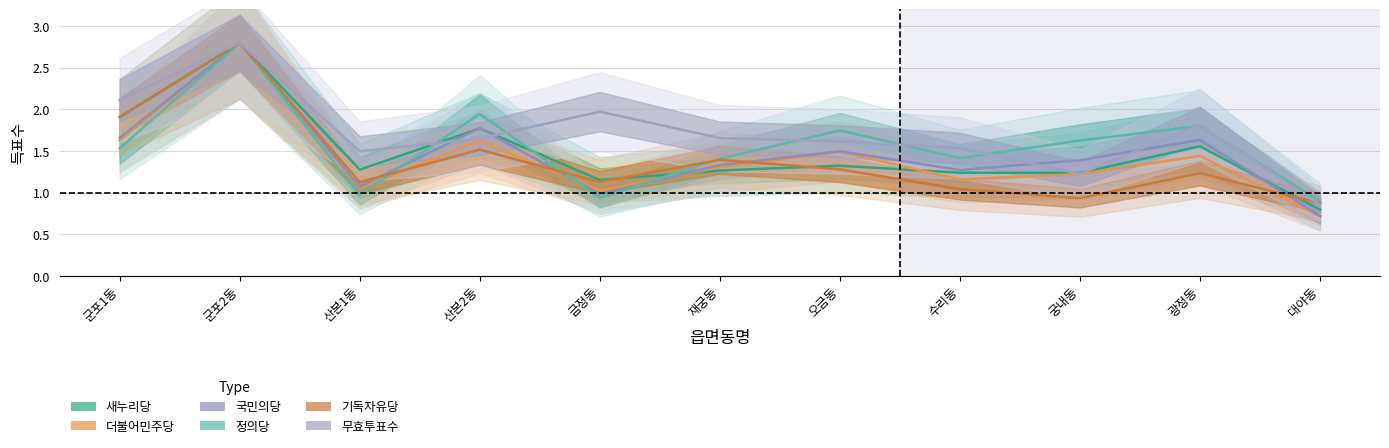

What position from the right is 군포2동?

10